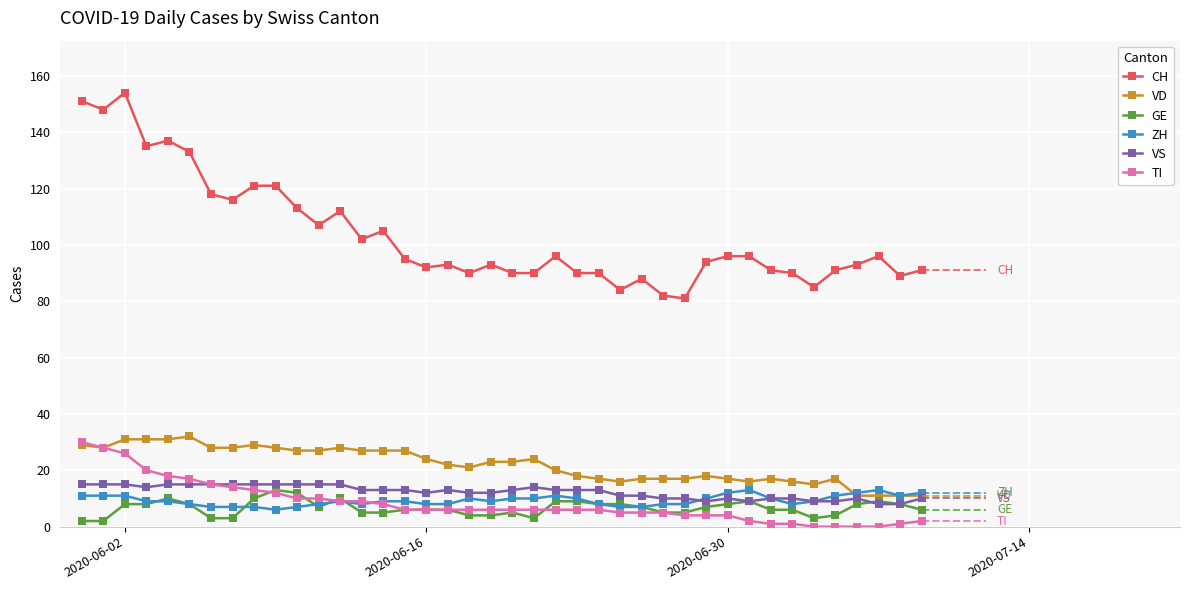

True or false: VS and CH cross at least once.

False